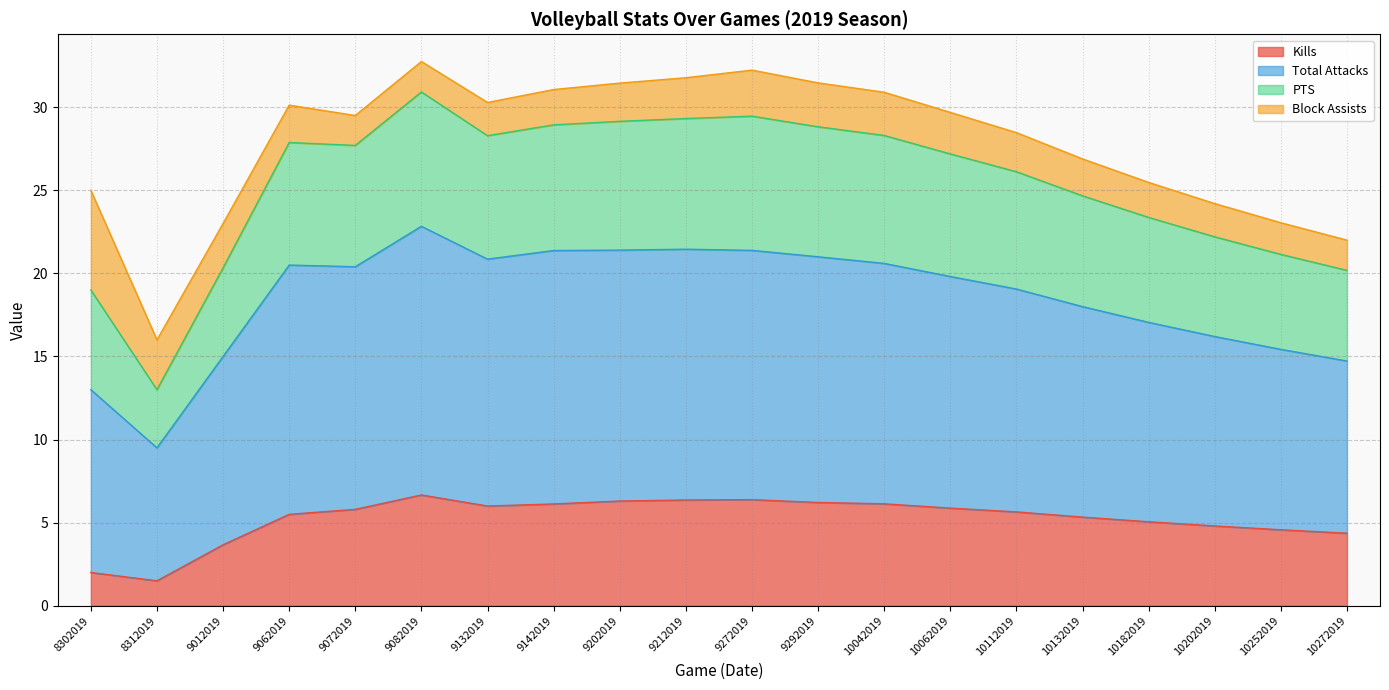

What is the maximum value for Kills?

6.7